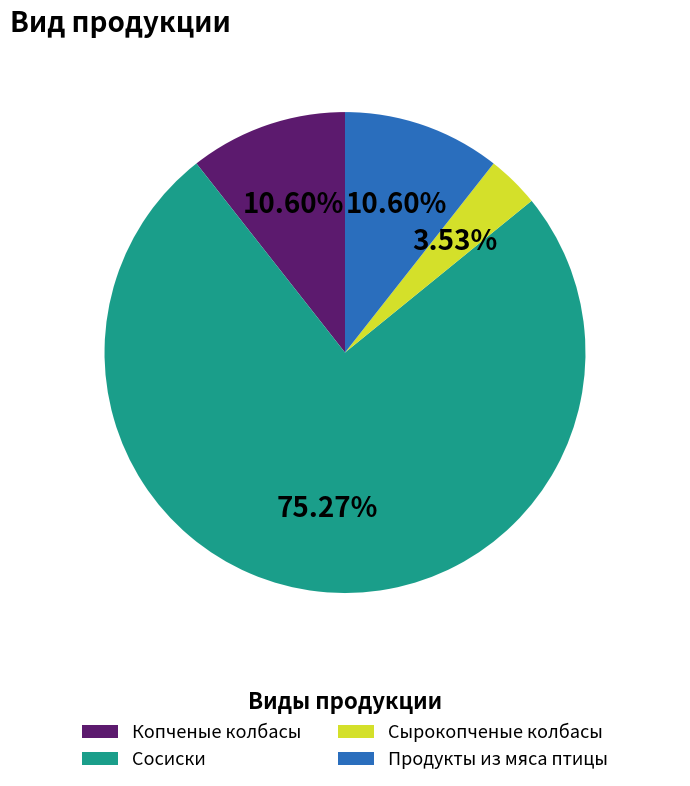

Is there any slice that represents more than half of the pie?

Yes